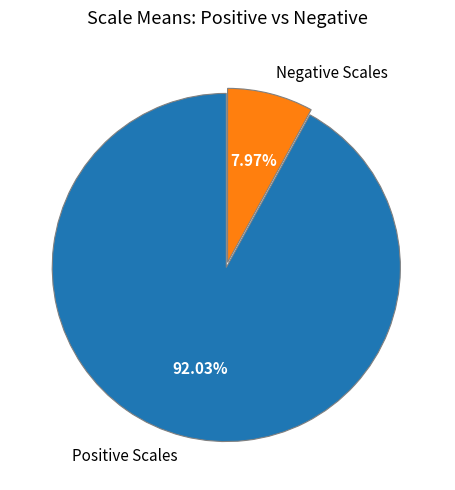

What is the largest slice in the pie chart?

Positive Scales